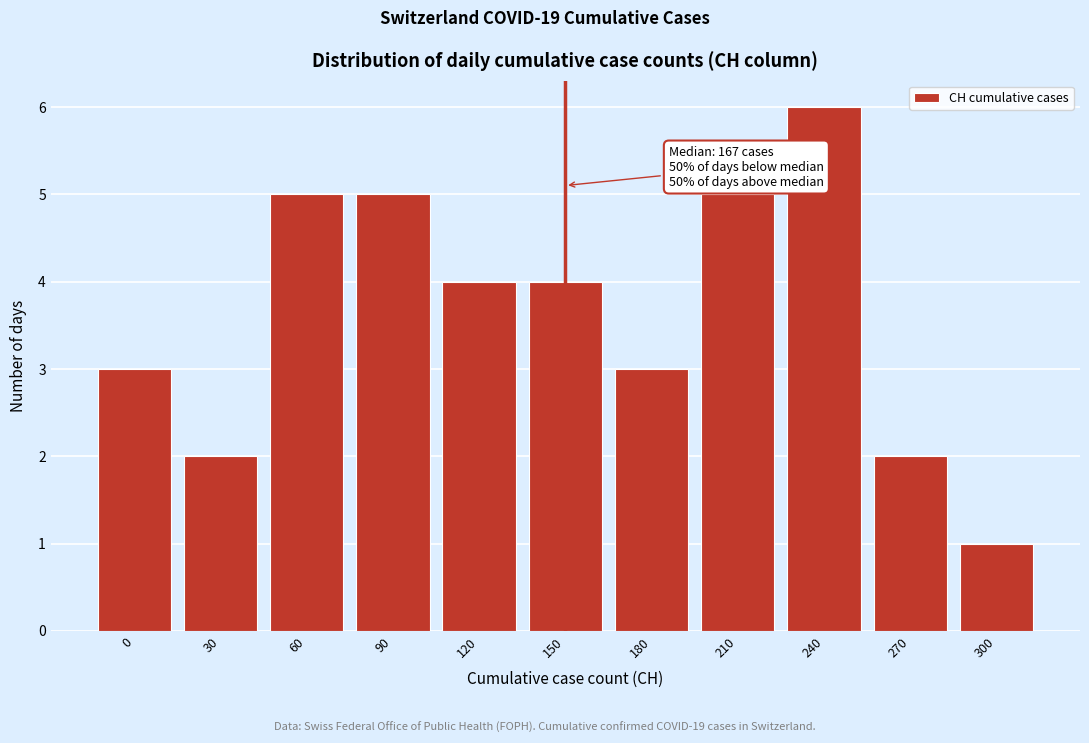

Reading left to right, extract all data points from this chart.

0=3	30=2	60=5	90=5	120=4	150=4	180=3	210=5	240=6	270=2	300=1